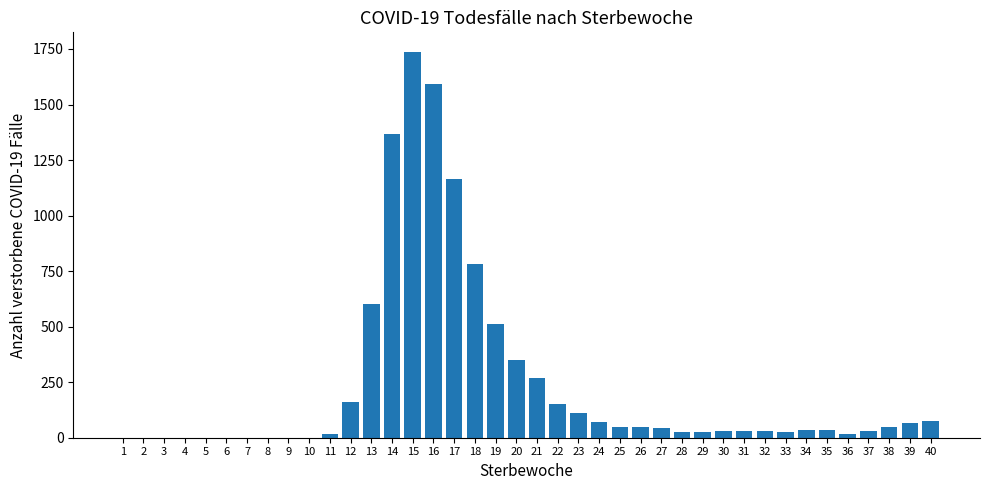

Are the bars horizontal?

No